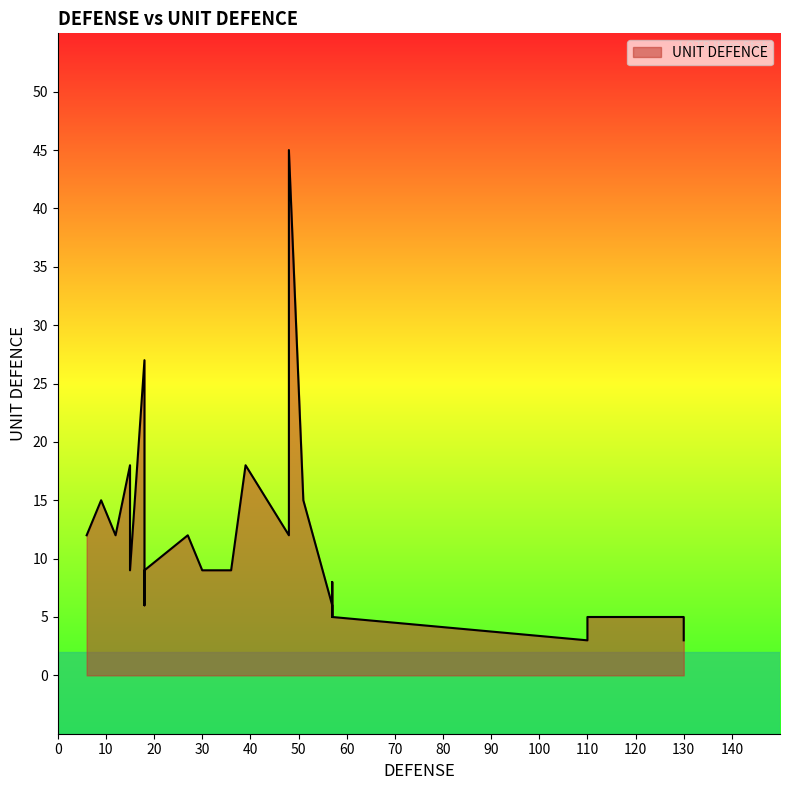

What is the greatest value displayed?

45